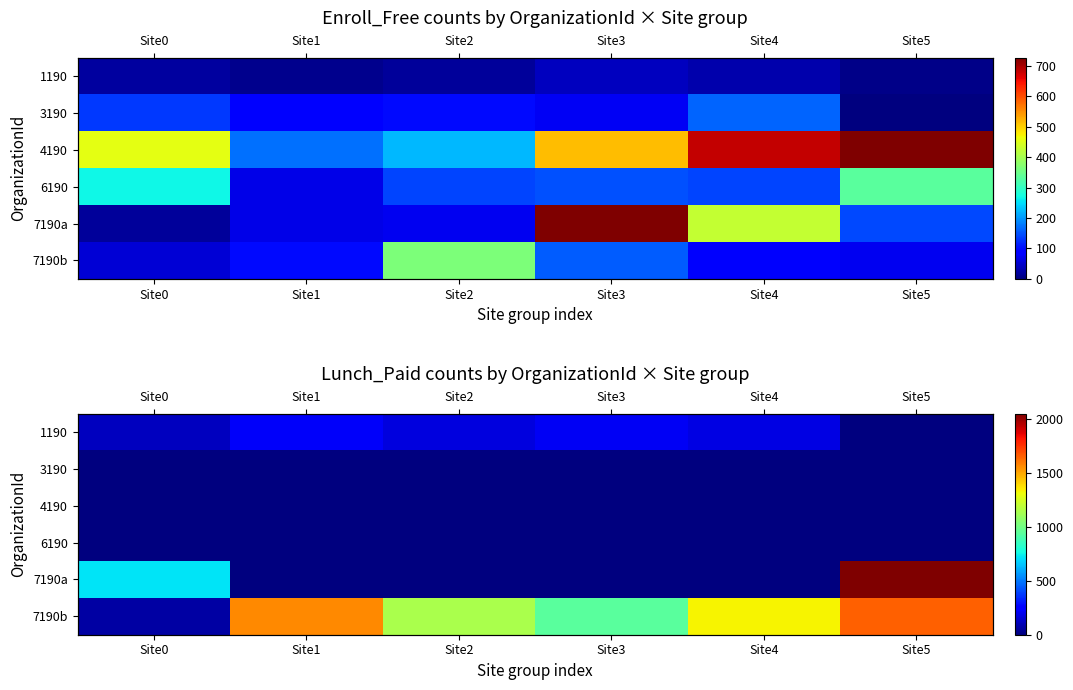

How many series are shown in this chart?

6